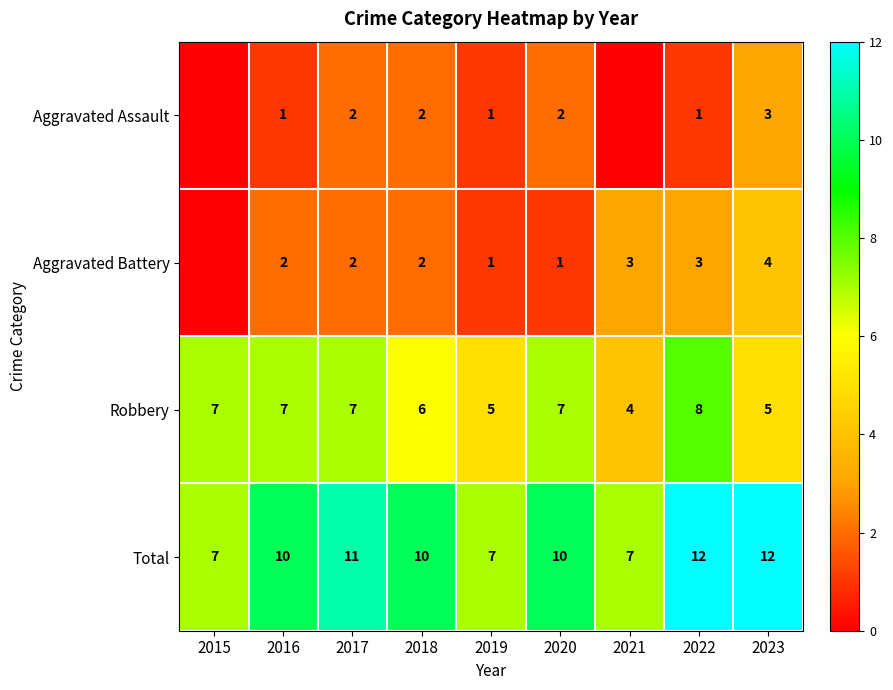

Which series changed the most between 2019 and 2020?

Total